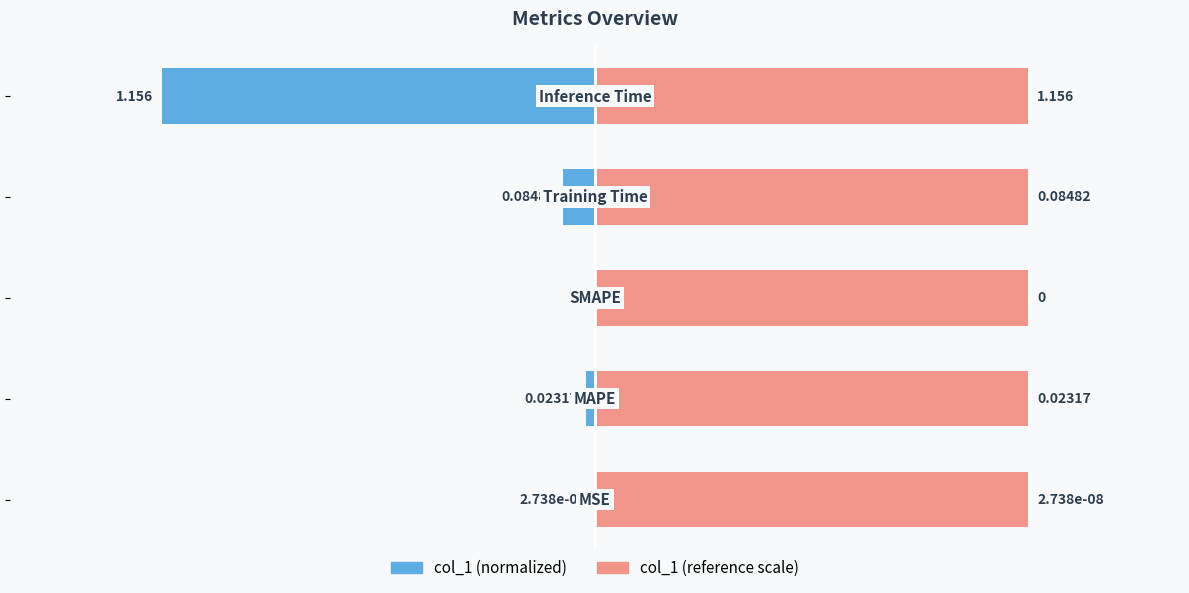

How many bars are there in each group?

2